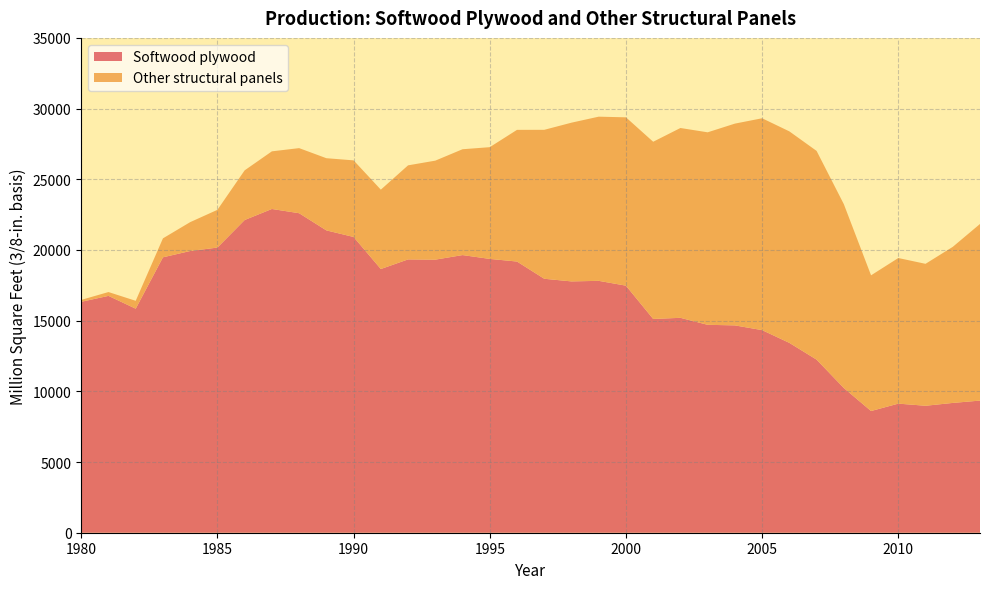

Reading left to right, what are all the values shown in this chart?

Softwood plywood: 1980=16333	1981=16752	1982=15846	1983=19480	1984=19926	1985=20169	1986=22118	1987=22899	1988=22599	1989=21385	1990=20919	1991=18652	1992=19332	1993=19315	1994=19638	1995=19367	1996=19181	1997=17963	1998=17776	1999=17816	2000=17475	2001=15121	2002=15200	2003=14706	2004=14665	2005=14330	2006=13428	2007=12243	2008=10237	2009=8608	2010=9131	2011=8980	2012=9181	2013=9346
Other structural panels: 1980=135	1981=271	1982=557	1983=1341	1984=2042	1985=2669	1986=3513	1987=4076	1988=4604	1989=5105	1990=5418	1991=5613	1992=6653	1993=7002	1994=7486	1995=7903	1996=9314	1997=10534	1998=11227	1999=11612	2000=11906	2001=12532	2002=13426	2003=13615	2004=14271	2005=14985	2006=14960	2007=14763	2008=13003	2009=9598	2010=10299	2011=10039	2012=11038	2013=12492